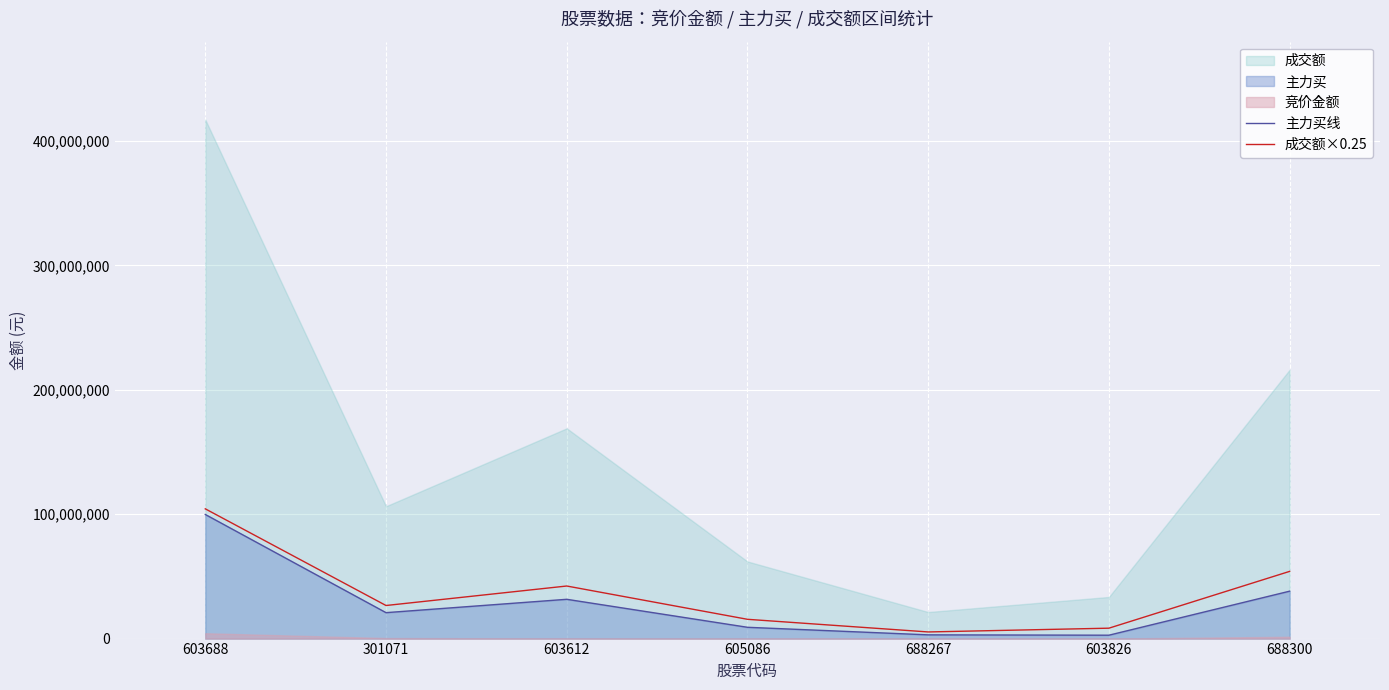

Where does the 主力买线 series first go above 20838659?

603688